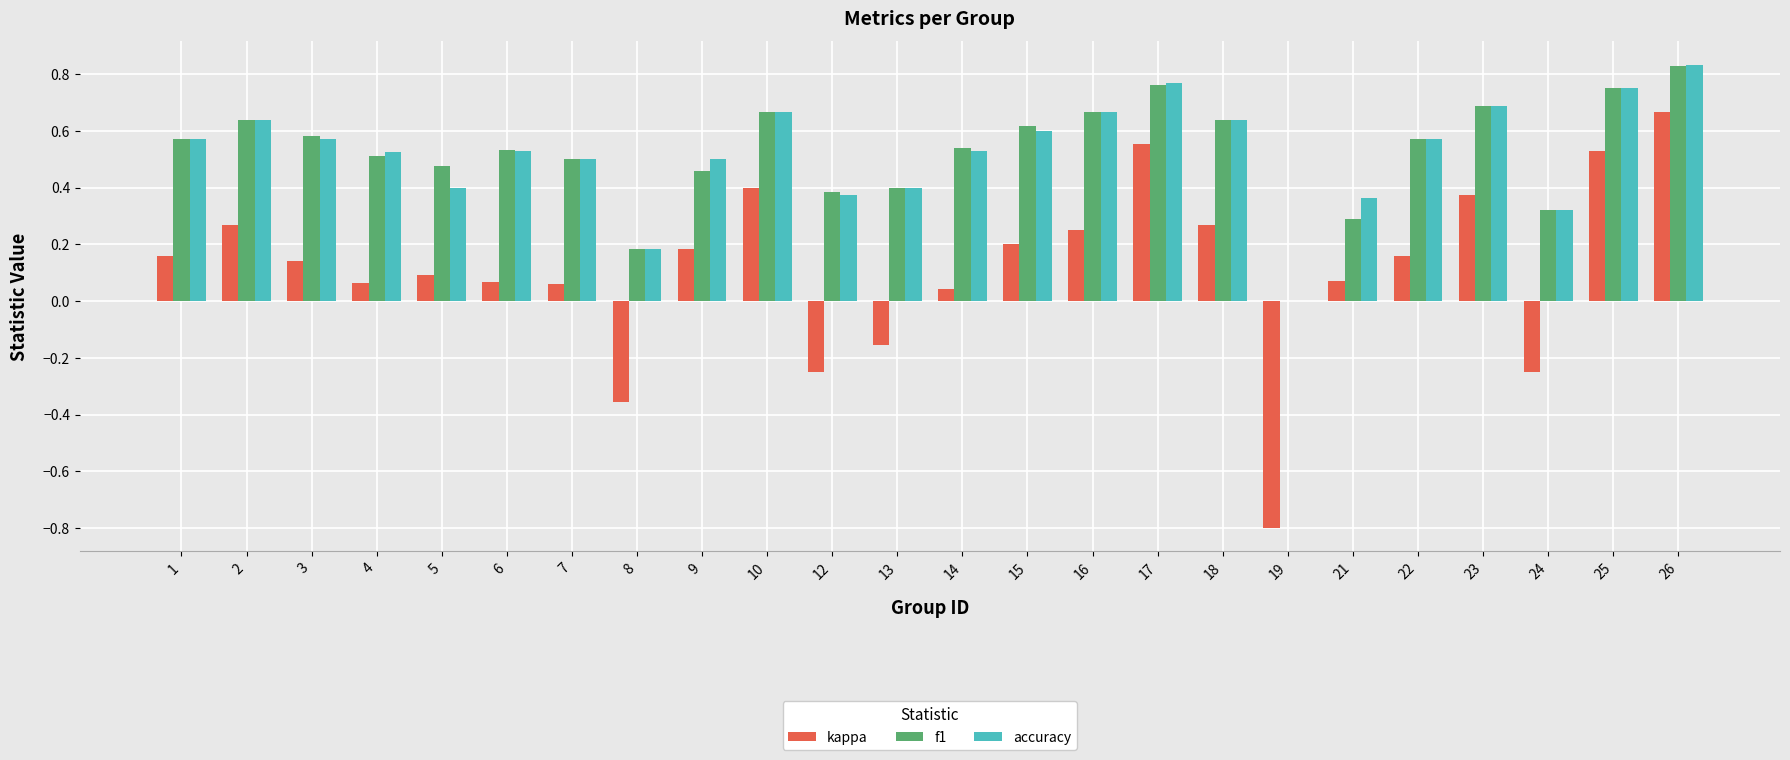

The accuracy series shows 0.6 at 2. True or false?

True